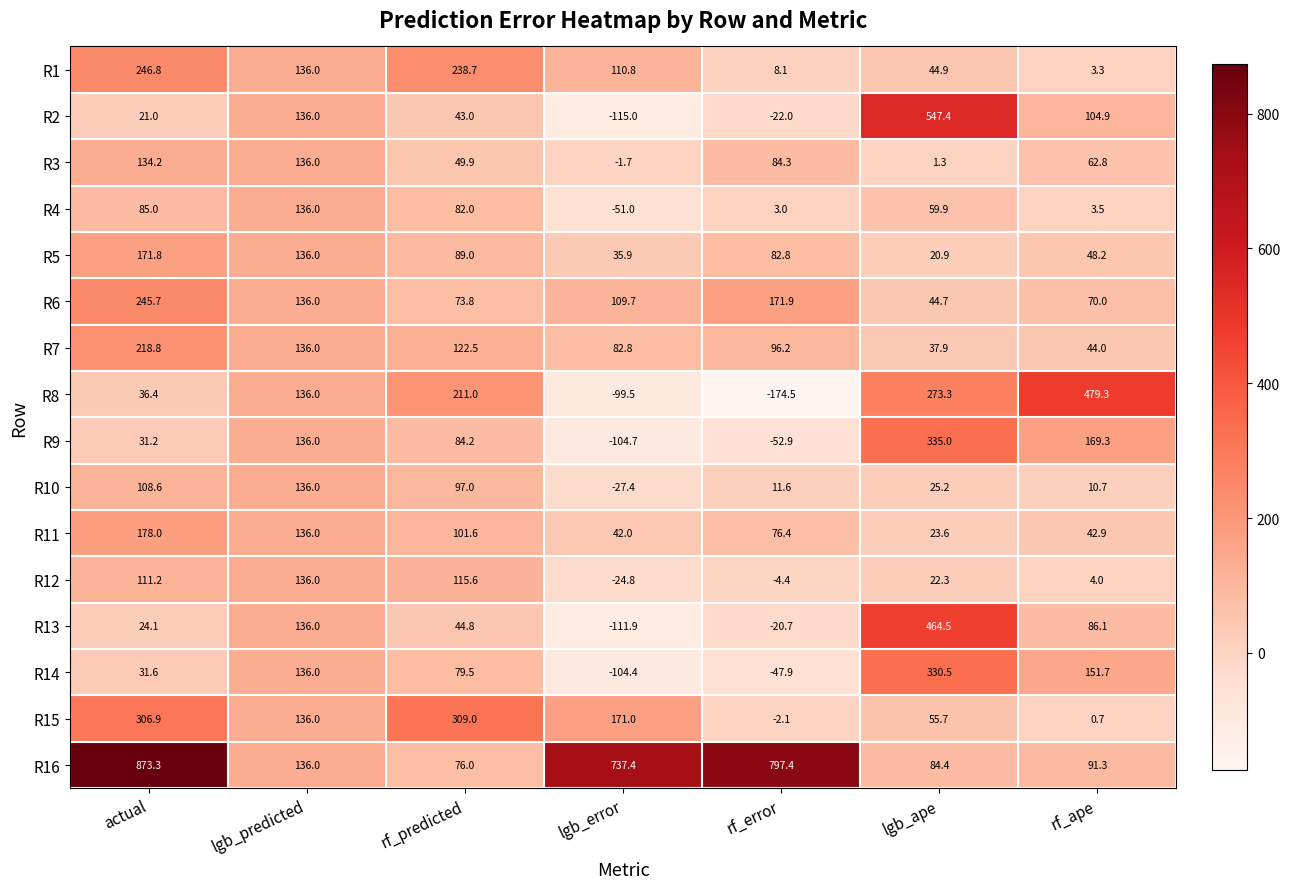

Rank the series at rf_error from highest to lowest value.

R16, R6, R7, R3, R5, R11, R10, R1, R4, R15, R12, R13, R2, R14, R9, R8